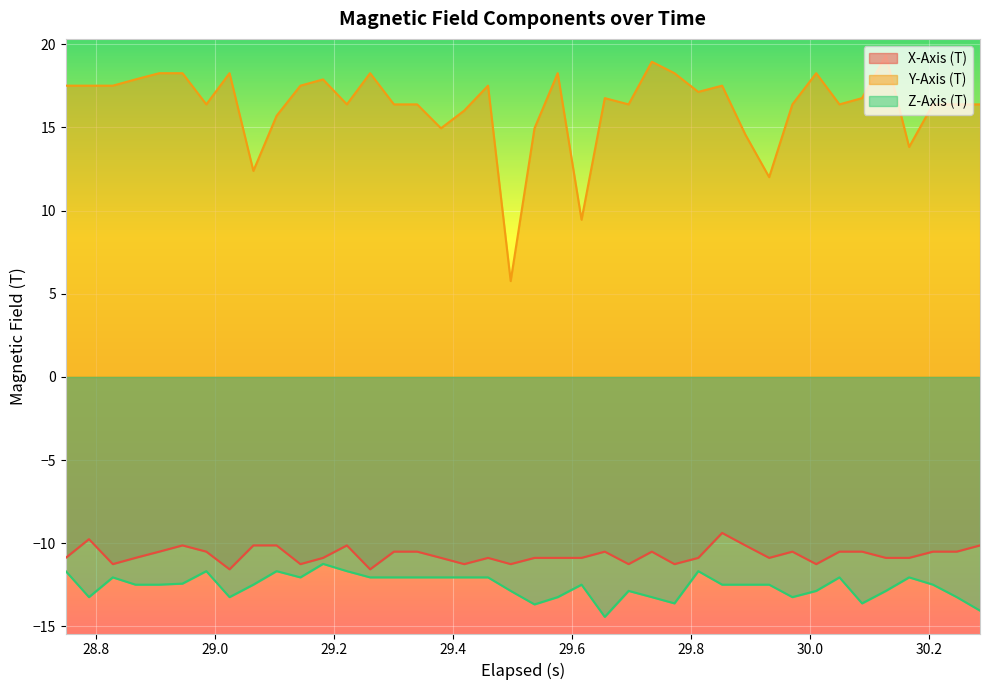

Which series has the largest range (max minus min)?

Y-Axis (T)